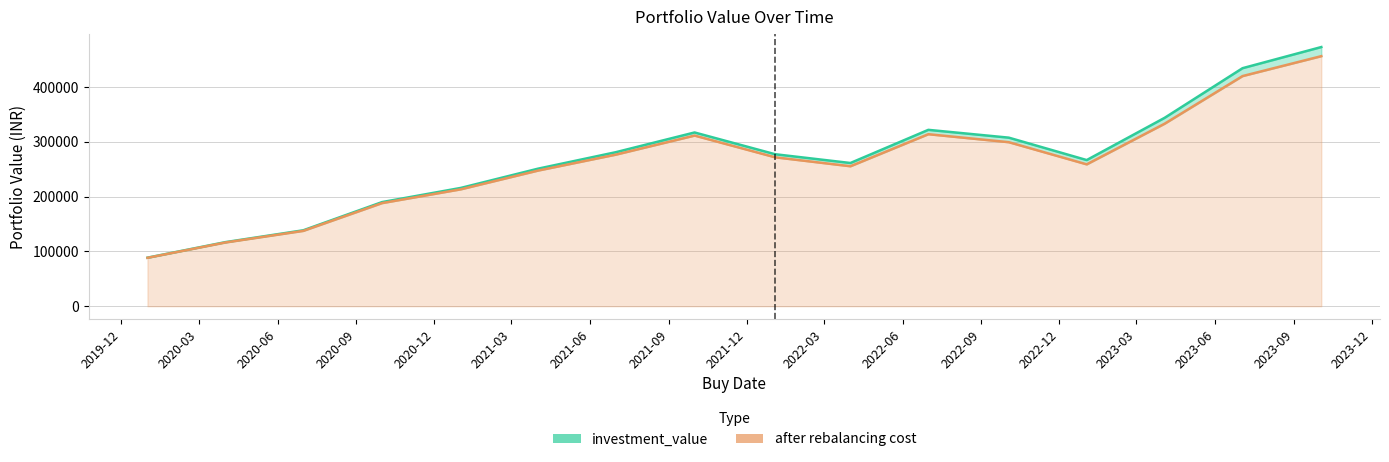

How many data points in after rebalancing cost are above 271782?

8